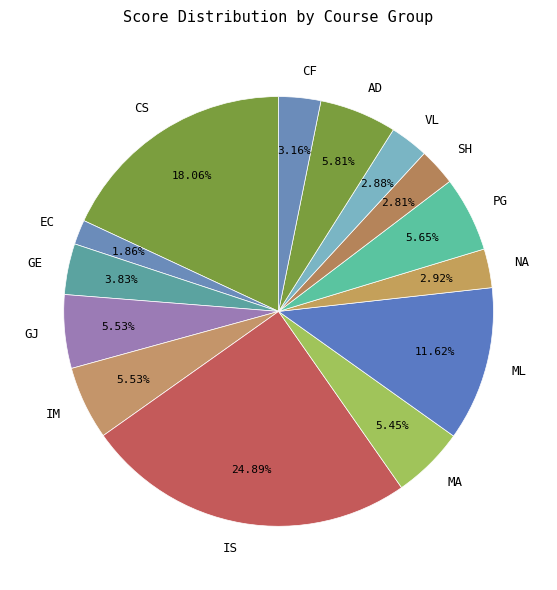

How many segments does this pie chart have?

14